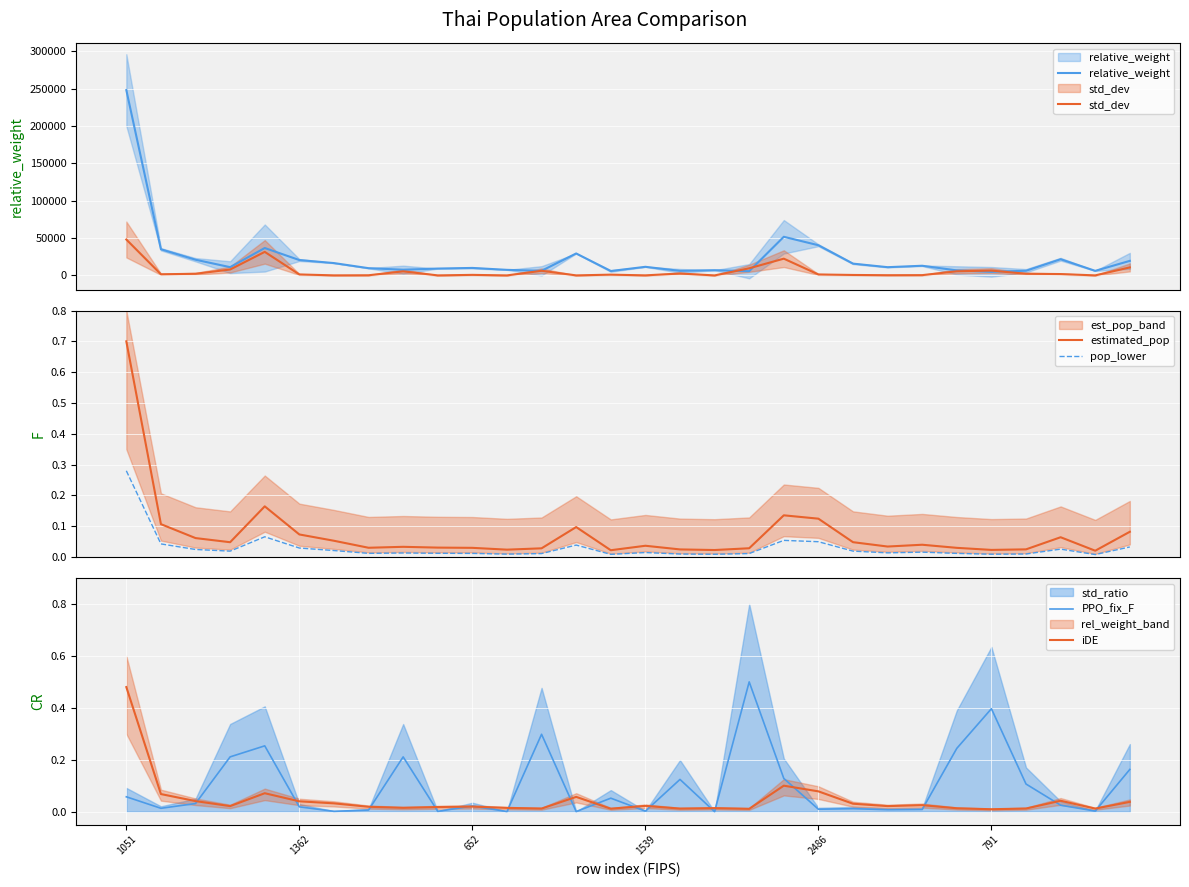

True or false: iDE has a value of 0.0 at 791.

True